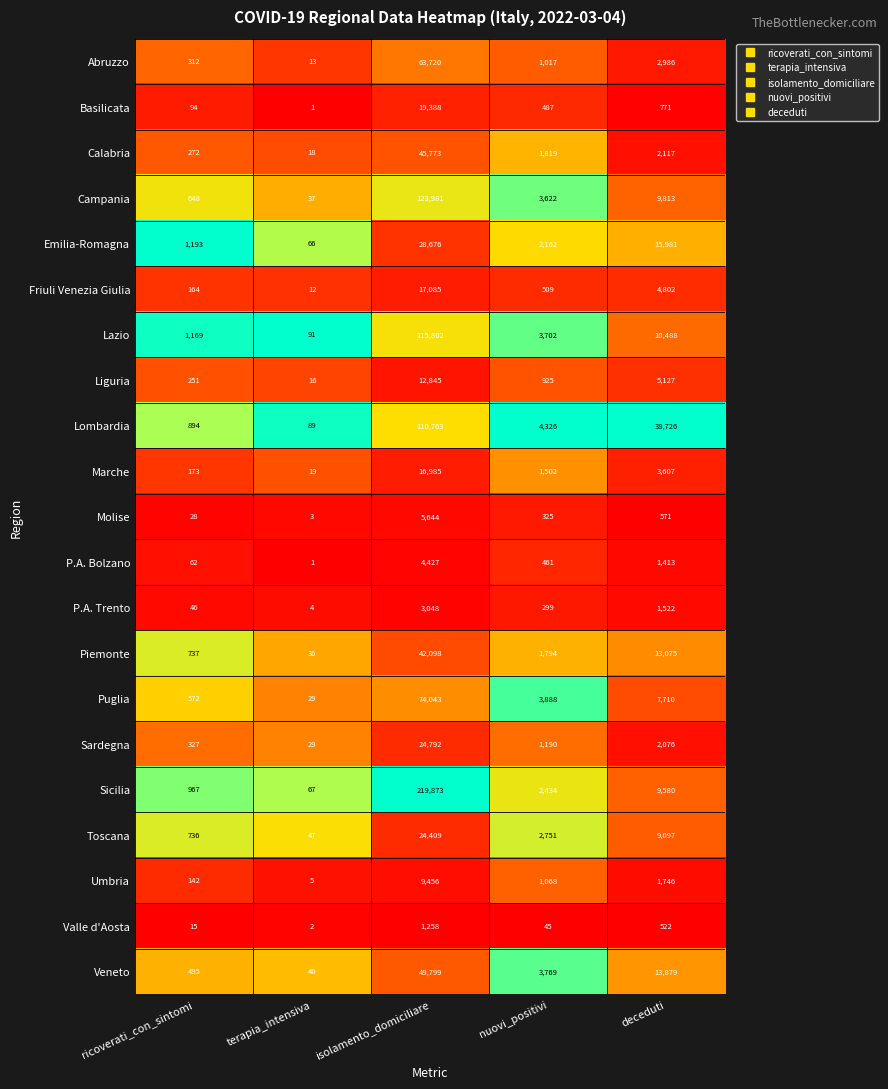

At which label is Sicilia closest to 109970?

deceduti